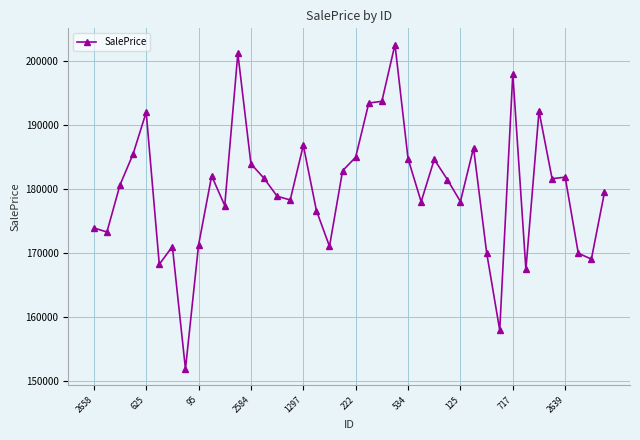

True or false: the data has more than 2 interior local peaks.

True